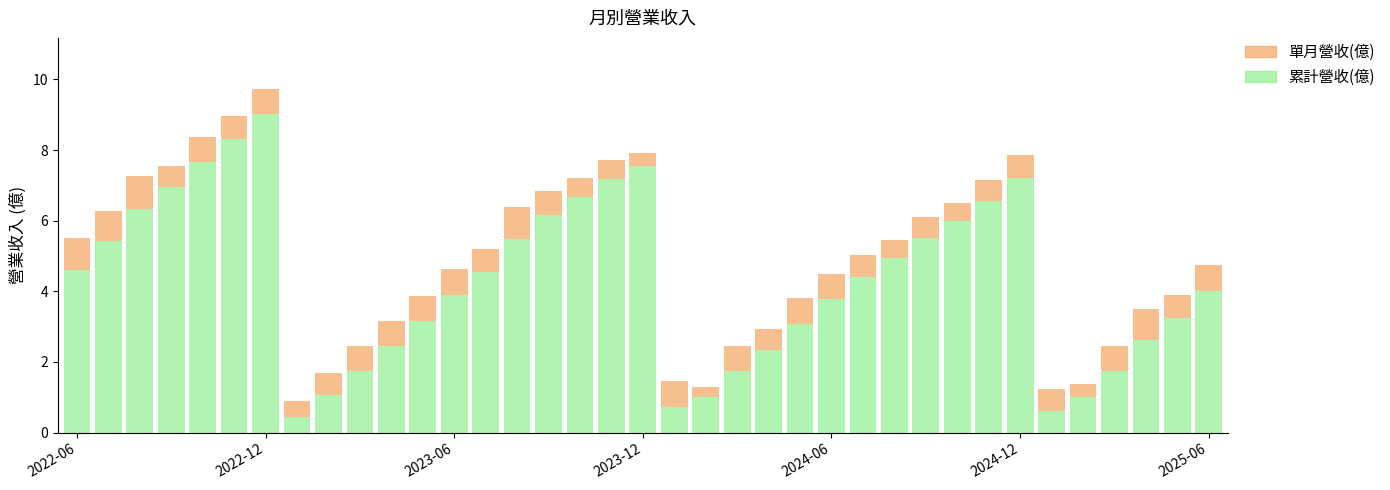

What is the lowest value of the 累計營收(億) series?

0.4